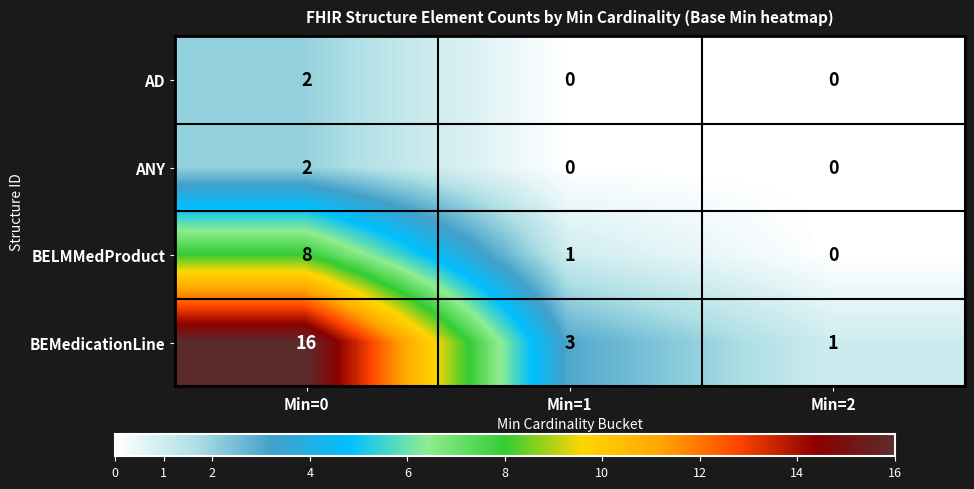

What is the sum of all BEMedicationLine values?

20